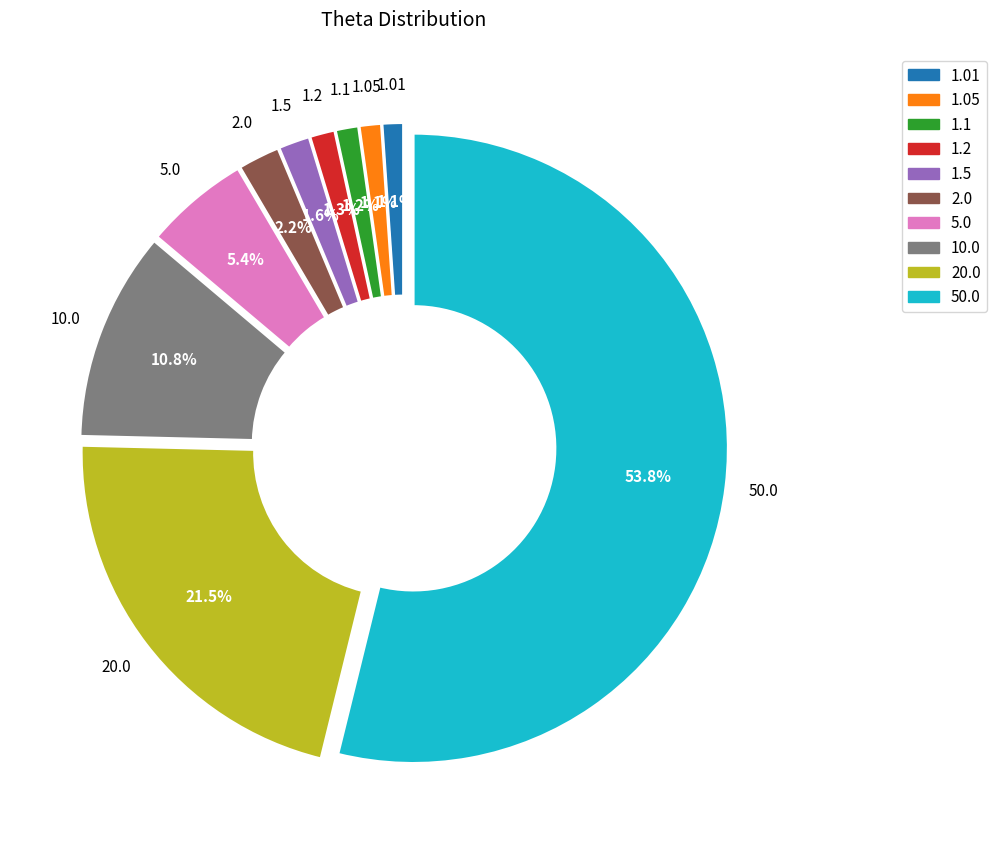

The 1.2 slice represents 11% of the pie. True or false?

False